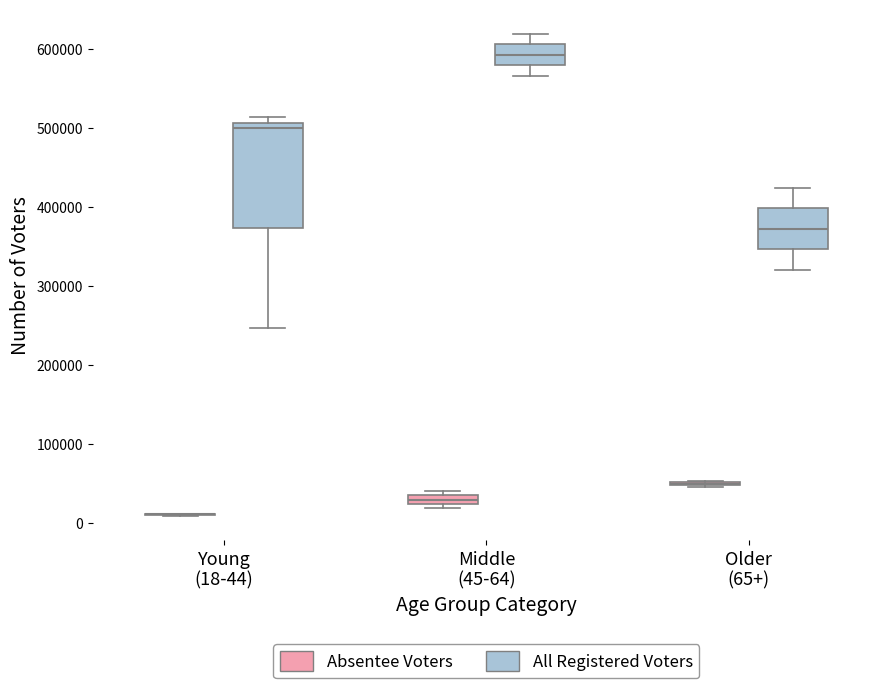

Which box is the tallest, from its lower edge to its upper edge?

Young (18-44) (All Registered Voters)